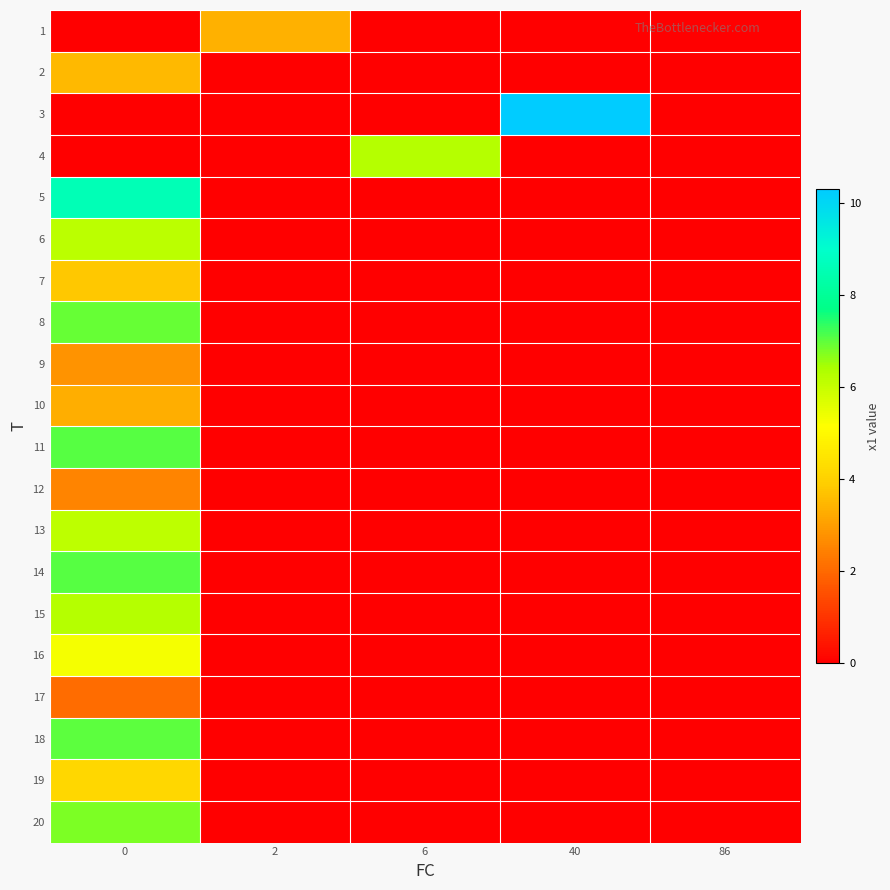

Rank the series at 2 from highest to lowest value.

1, 2, 3, 4, 5, 6, 7, 8, 9, 10, 11, 12, 13, 14, 15, 16, 17, 18, 19, 20